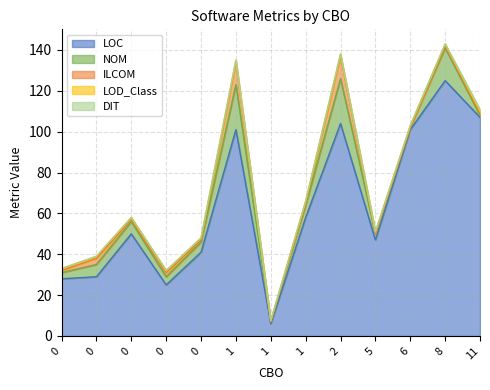

What are all the series names shown in the legend?

LOC, NOM, ILCOM, LOD_Class, DIT